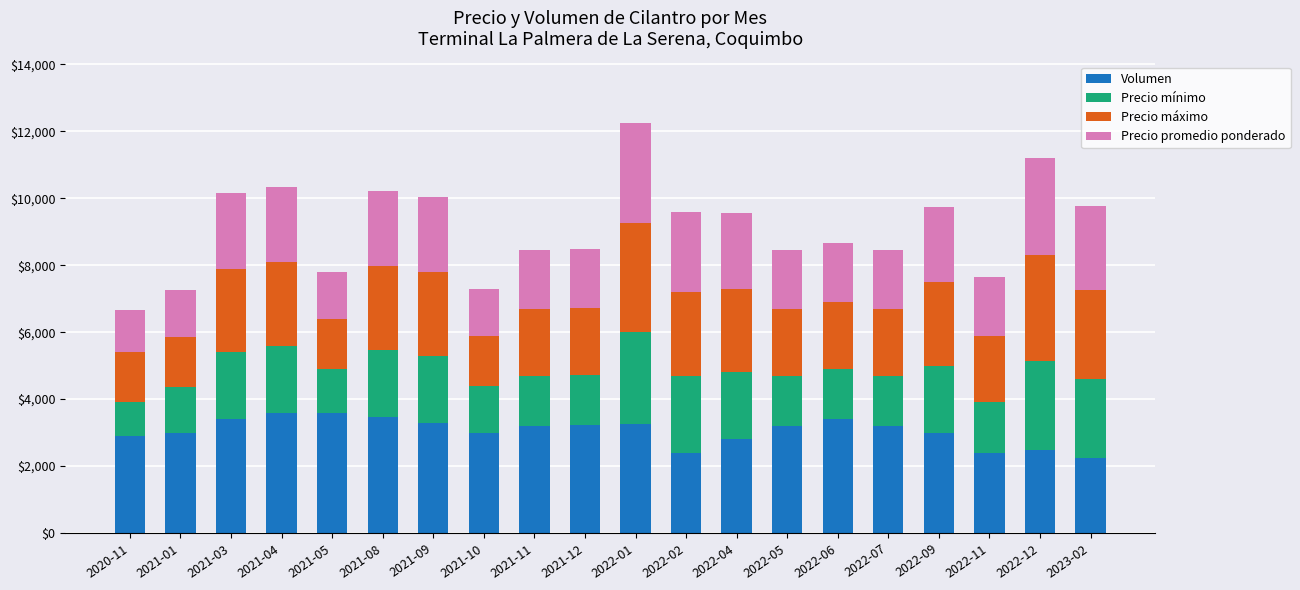

What are all the series names shown in the legend?

Volumen, Precio mínimo, Precio máximo, Precio promedio ponderado